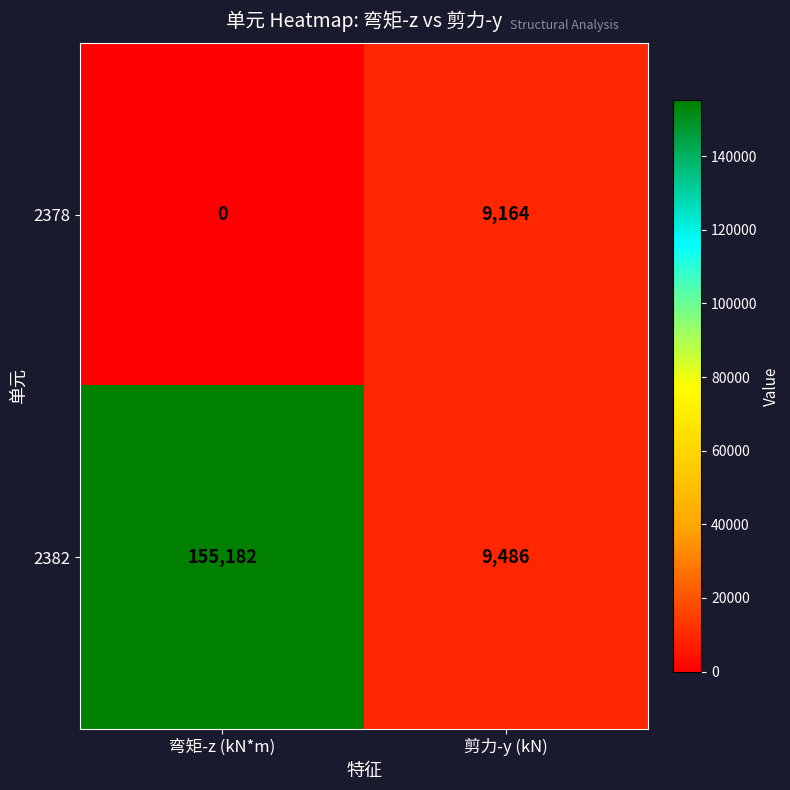

Is the value of 2382 at 弯矩-z (kN*m) greater than the value of 2378 at 弯矩-z (kN*m)?

Yes